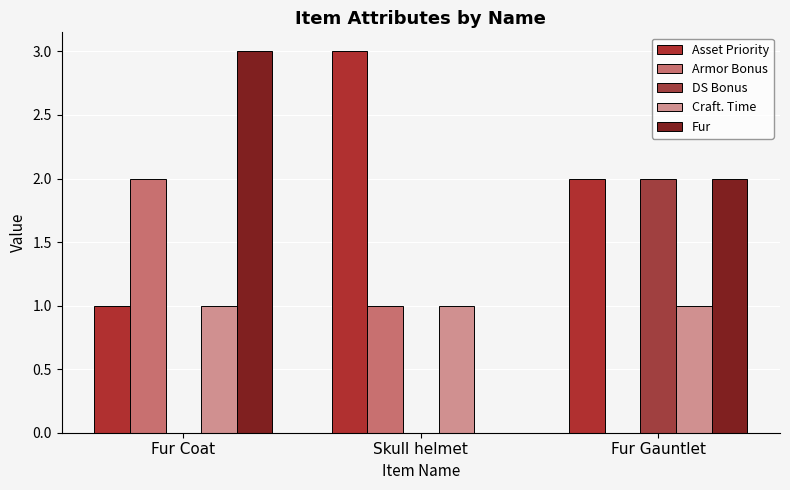

What is the label of the 3rd bar from the right?

Fur Coat